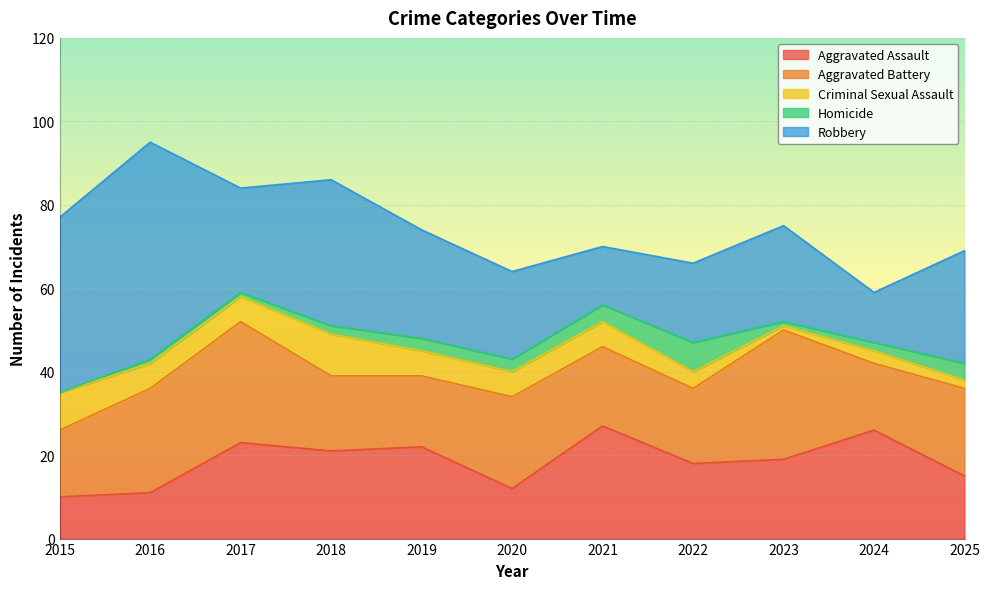

How many interior local valleys does the Aggravated Battery series have?

3